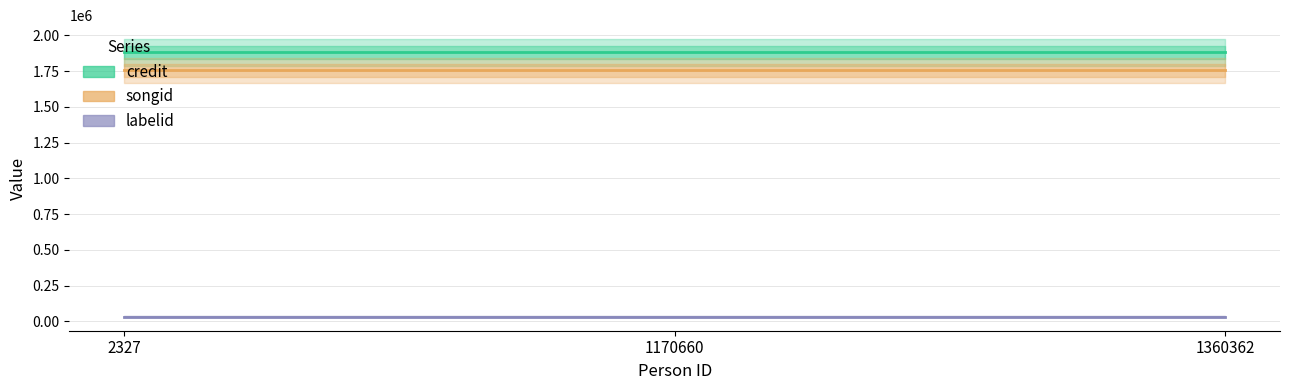

What is the sum of all credit values?

5640567